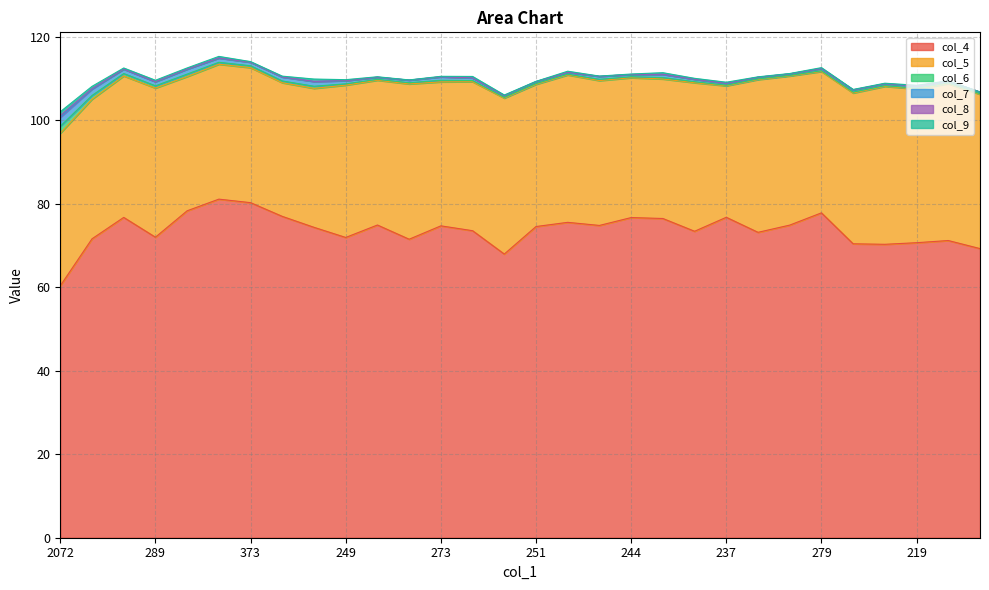

At which label does col_5 first exceed 35?

2072